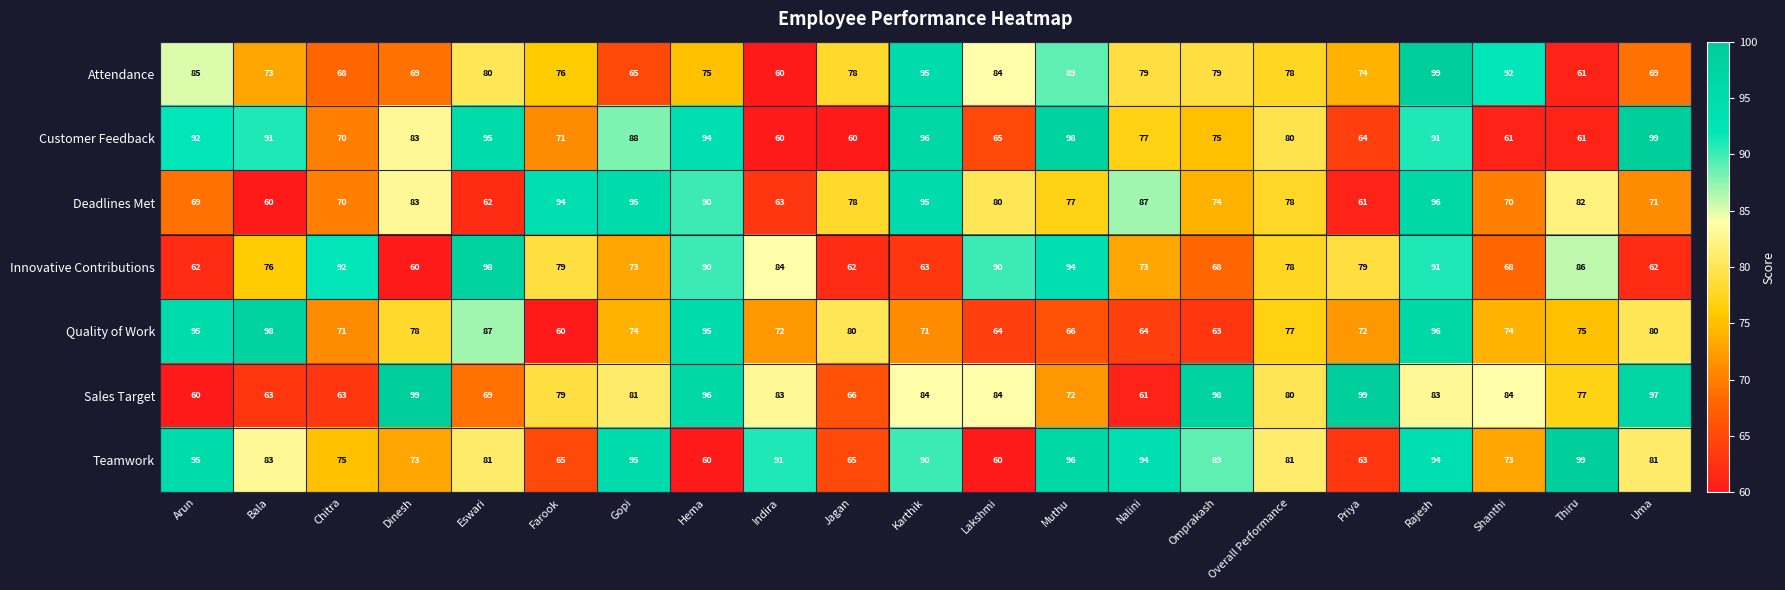

Count the number of categories in the chart.

21